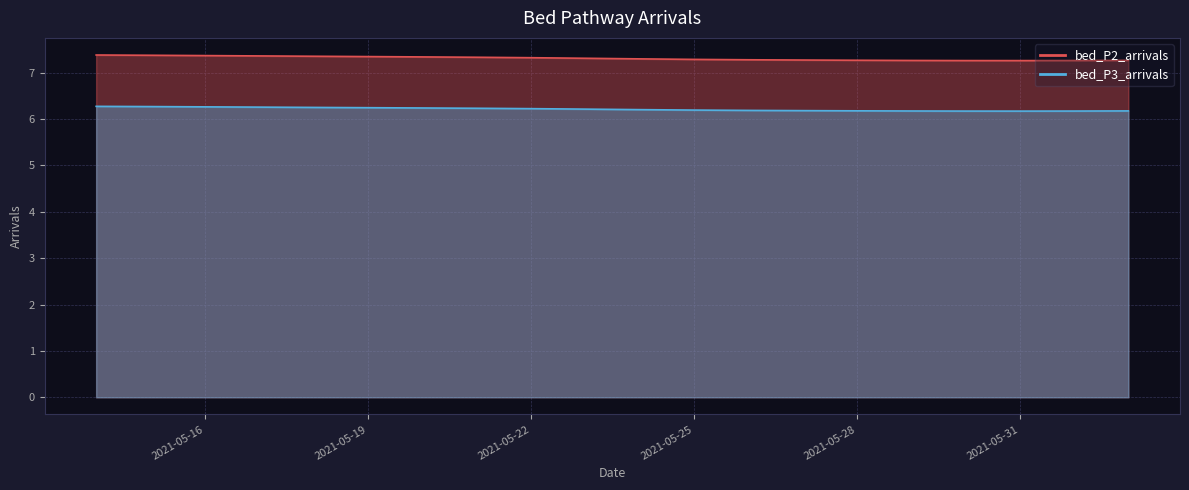

Between 2021-06-02 and 2021-05-16, which is larger?

2021-05-16